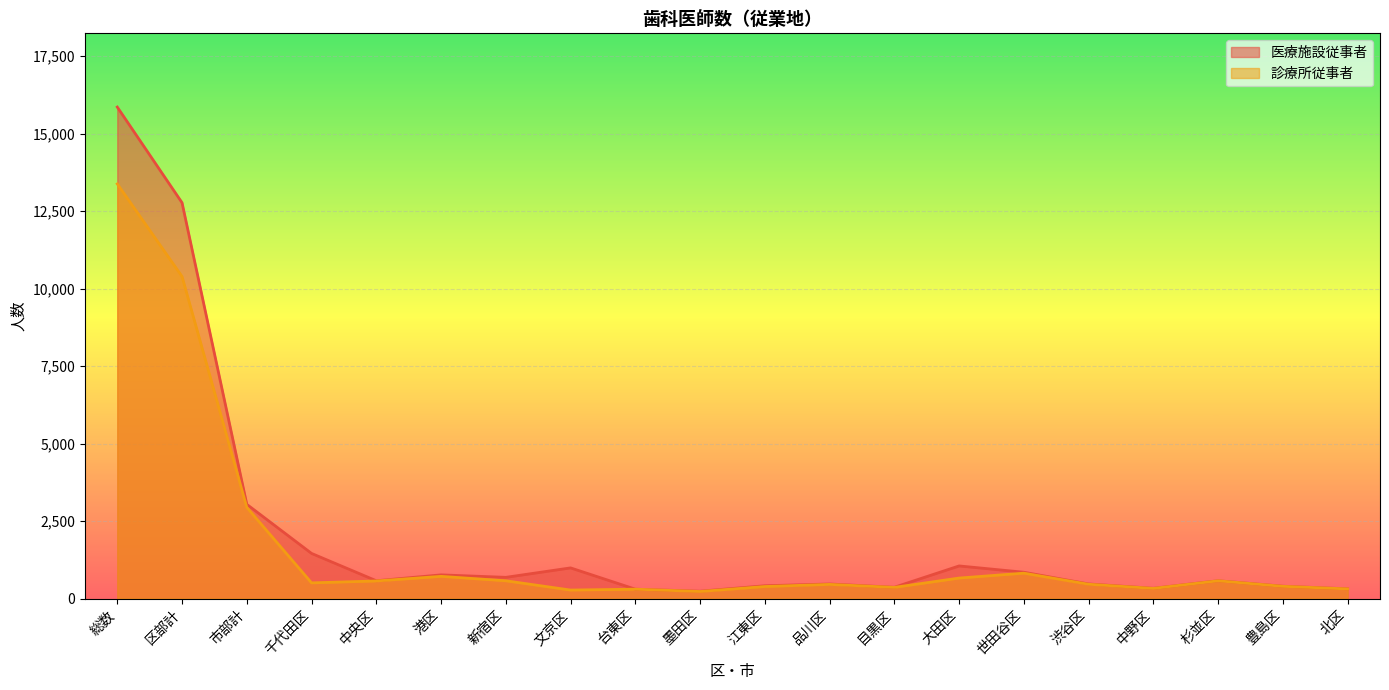

True or false: 医療施設従事者 and 診療所従事者 cross at least once.

False